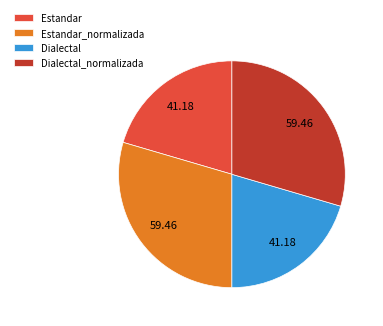

Which has a higher value, Dialectal_normalizada or Dialectal?

Dialectal_normalizada